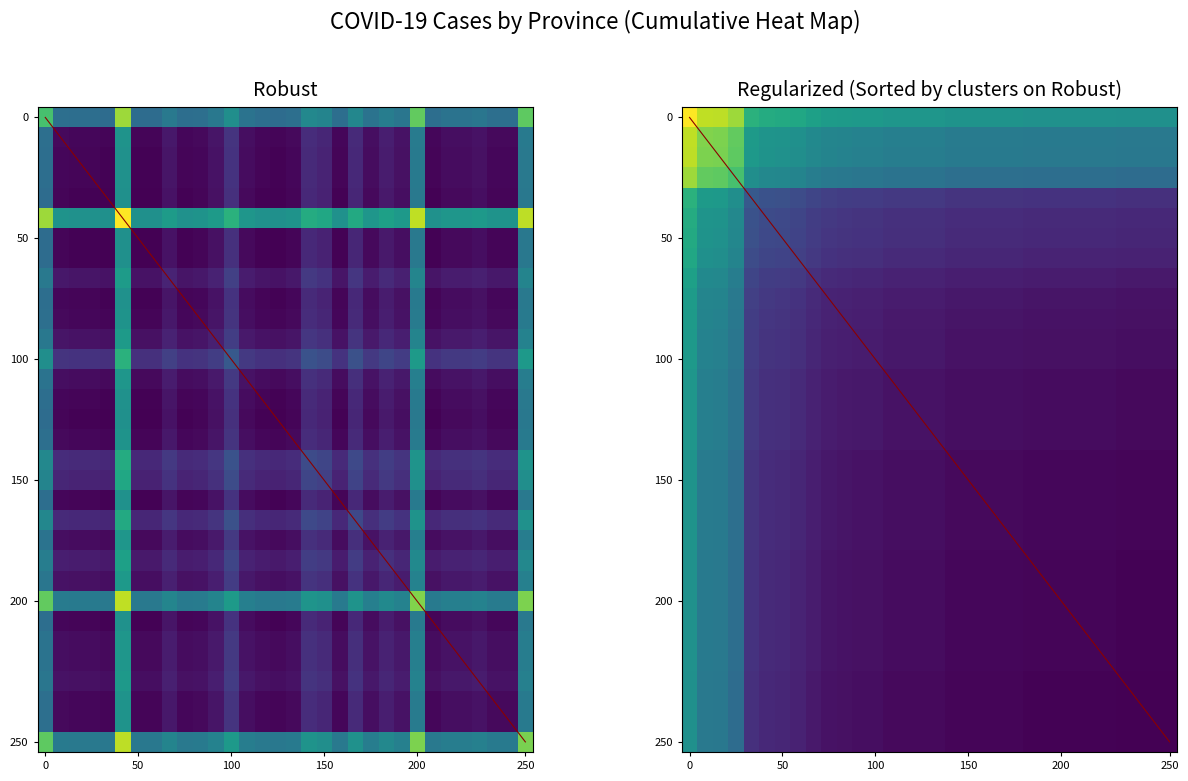

The chart shows a value of 0.4 at 7. True or false?

True